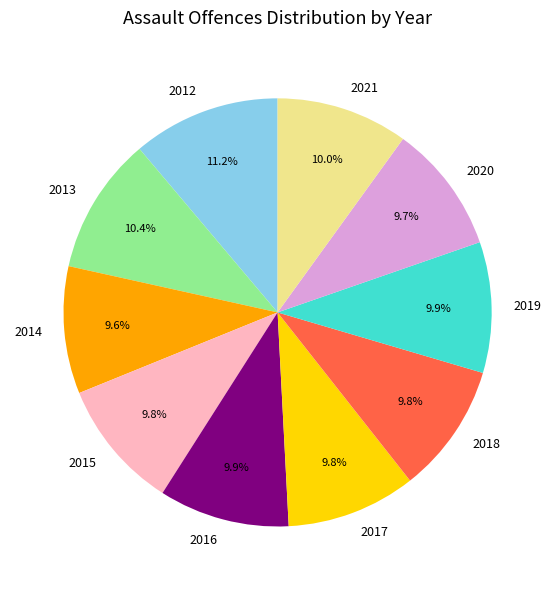

Does any single category account for the majority?

No